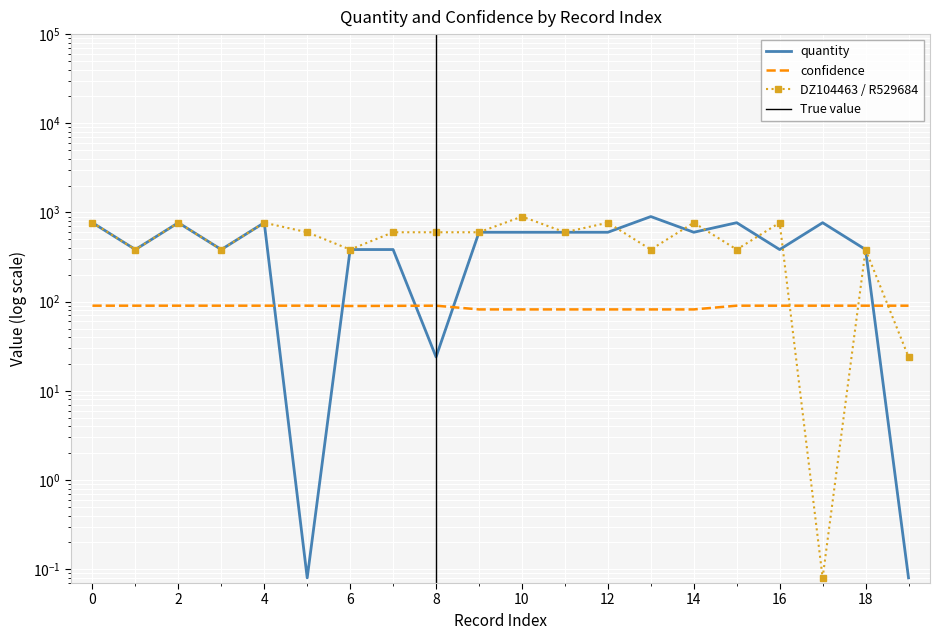

True or false: quantity has a value of 768.0 at 17.

True